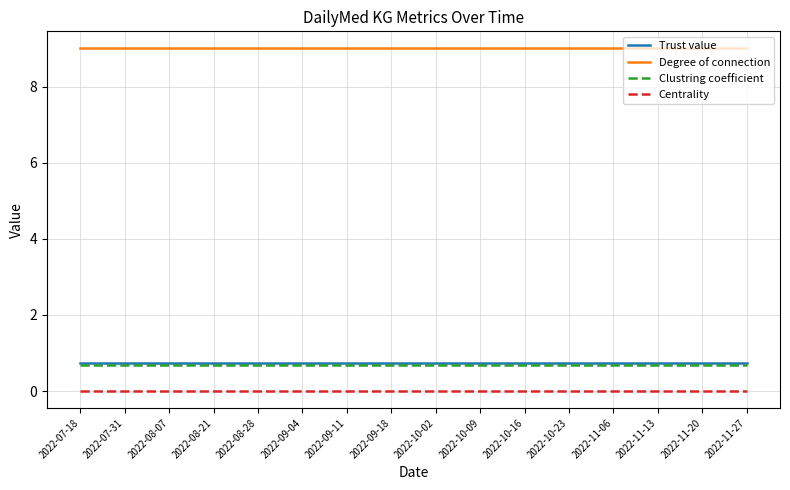

What is the maximum value for Clustring coefficient?

0.7